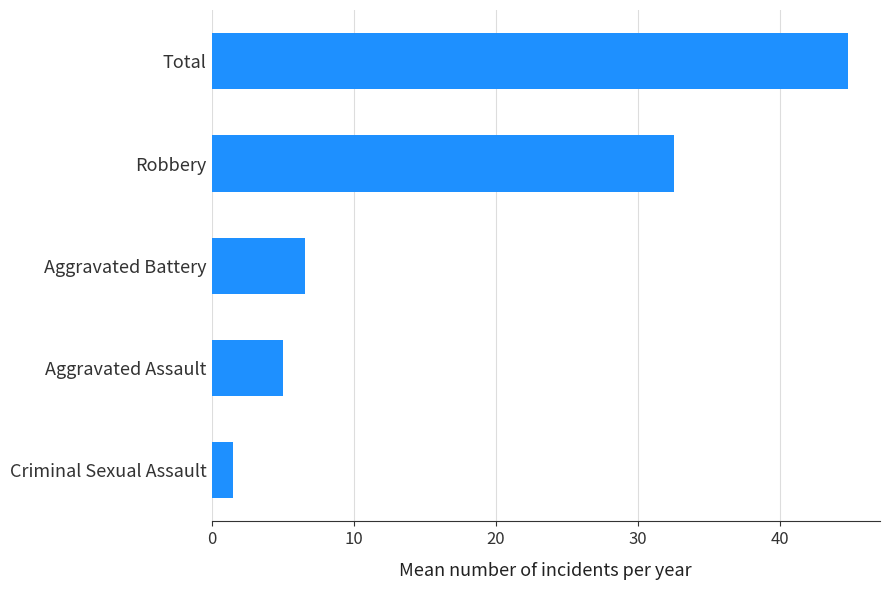

Are the bars grouped side by side (vs. stacked)?

No